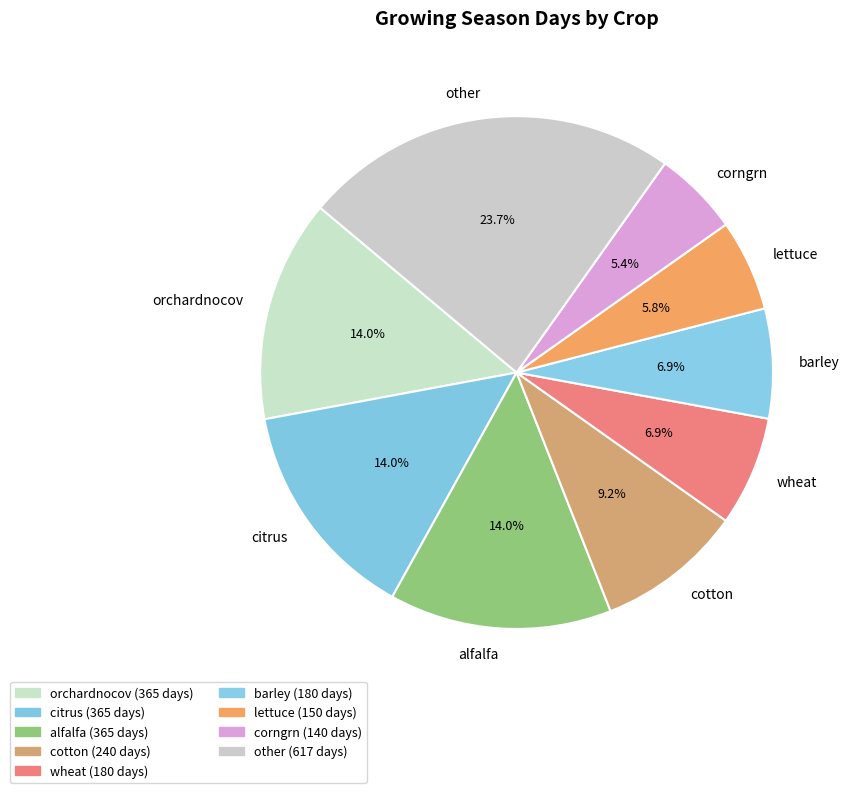

How many segments does this pie chart have?

9